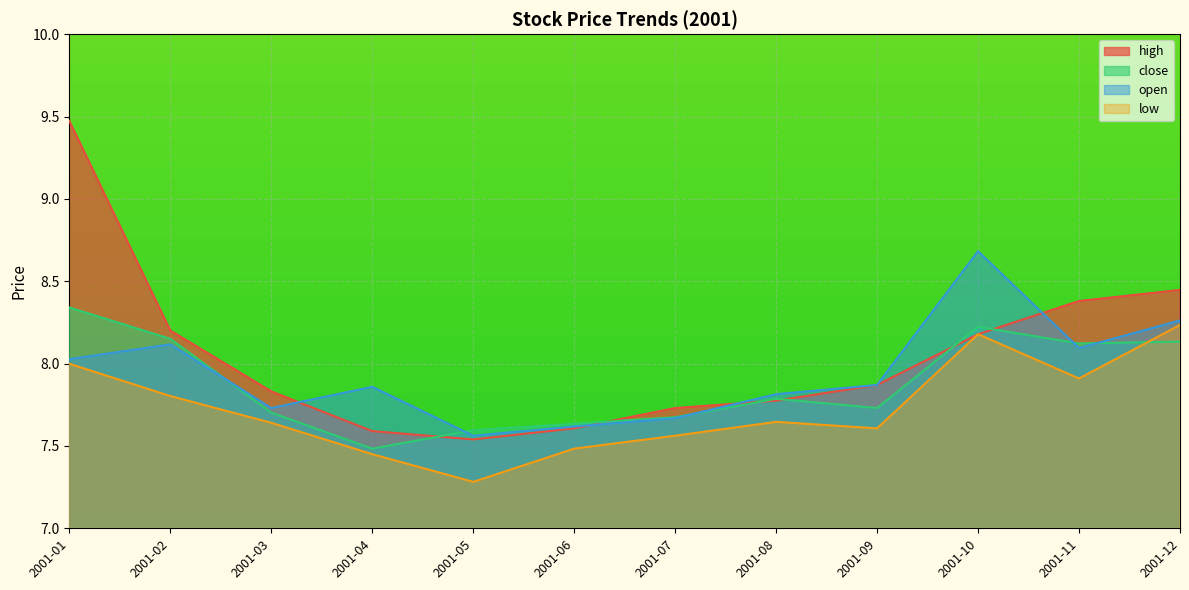

Which series has the largest total across all categories?

high